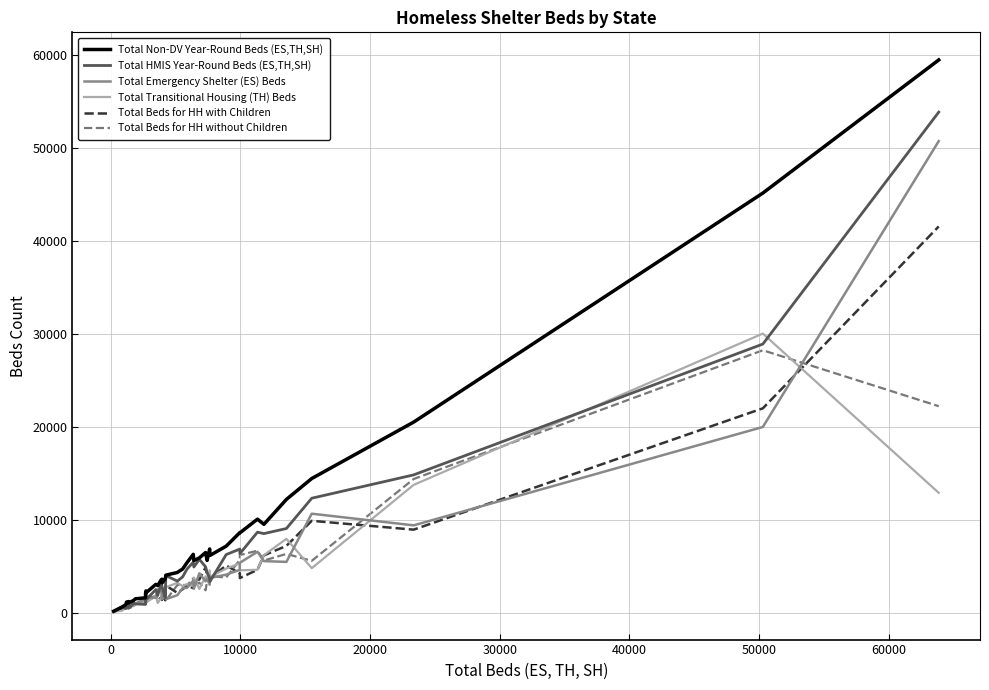

What is the maximum value shown in the chart?

59519